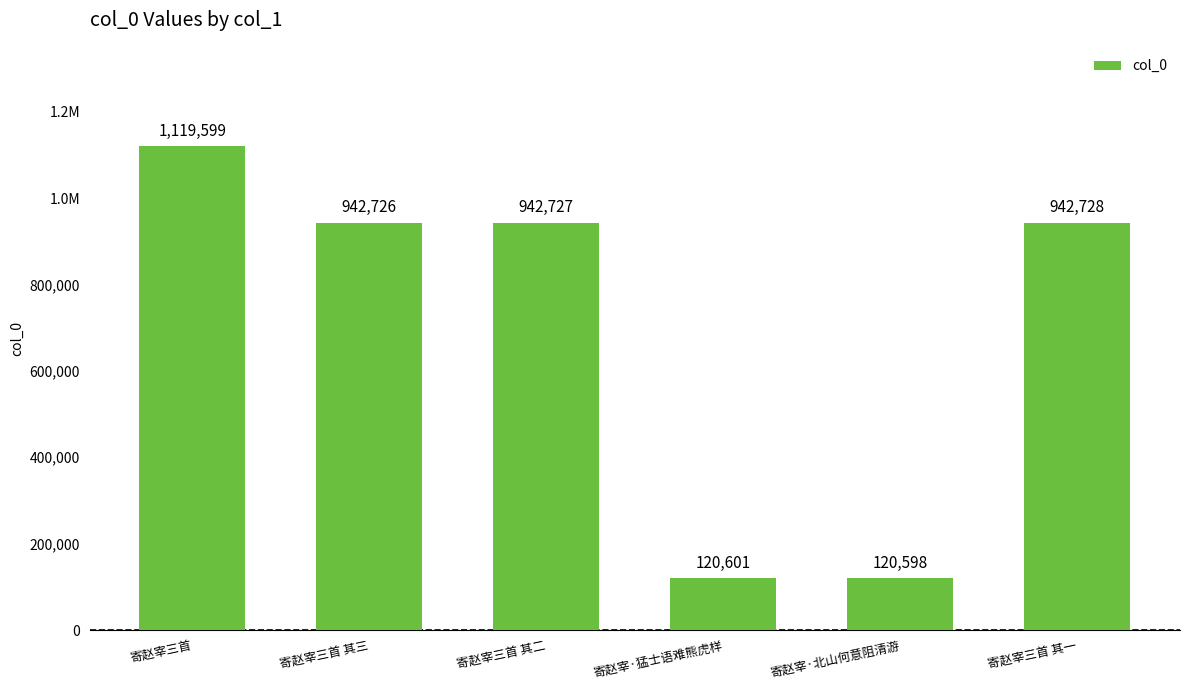

Which label corresponds to the largest value in the chart?

寄赵宰三首